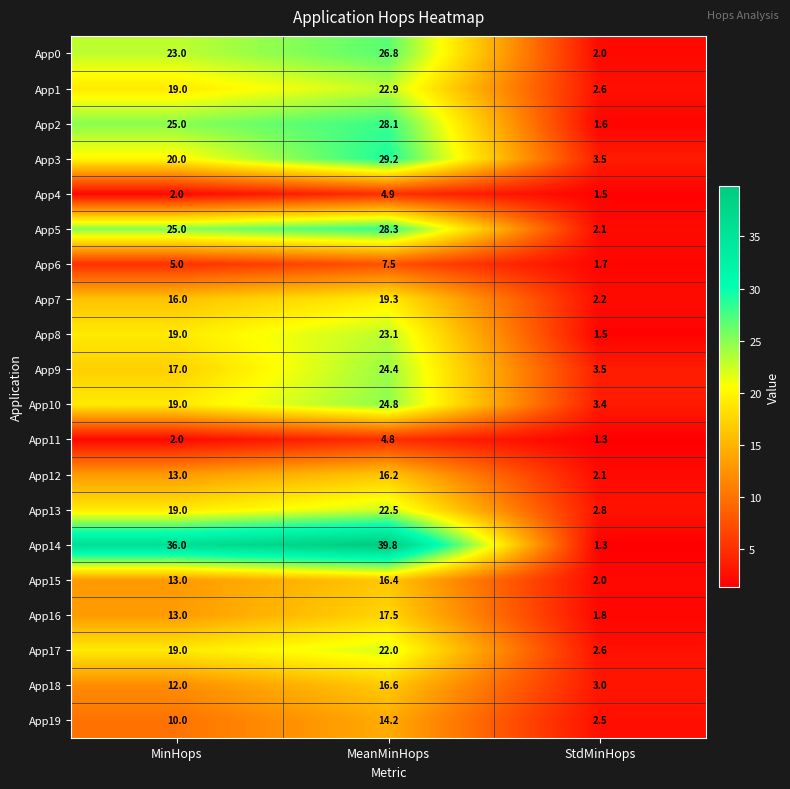

What is the difference between the maximum and second lowest values in the App11 series?

2.8